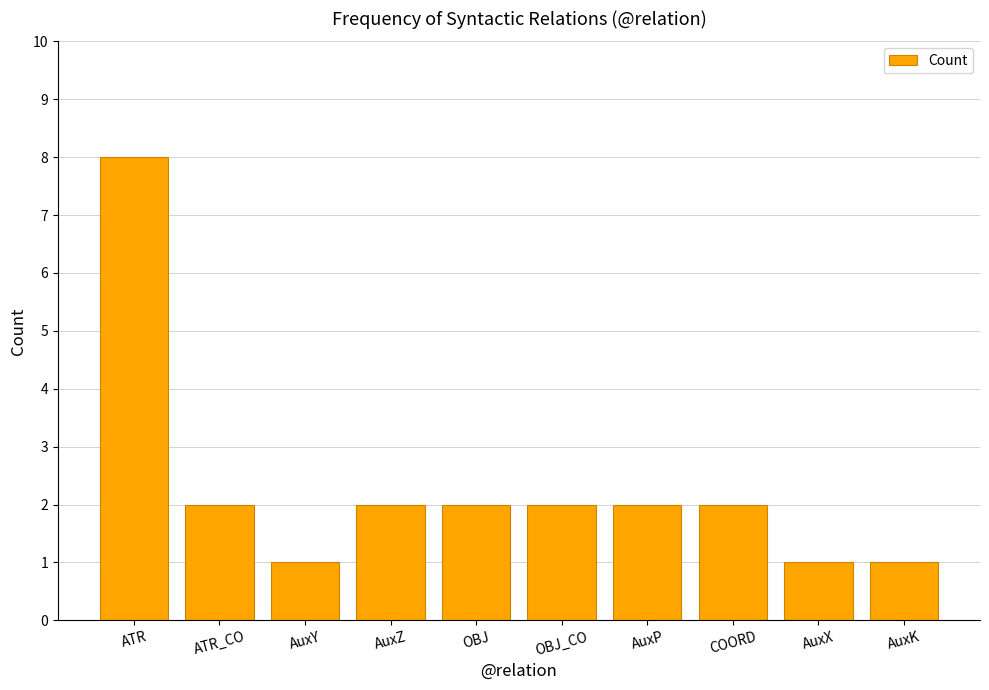

How many categories are shown in the chart?

10